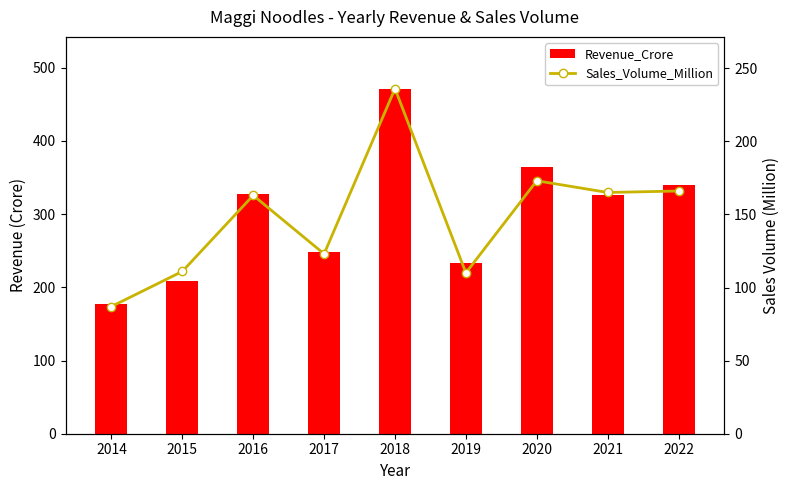

What is the approximate value of Revenue_Crore at 2020?

363.9